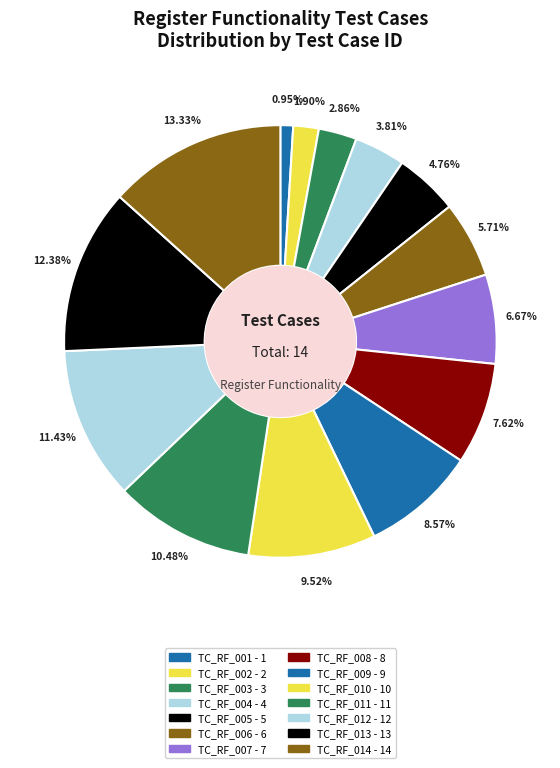

What portion of the pie excludes TC_RF_004?

96.2%